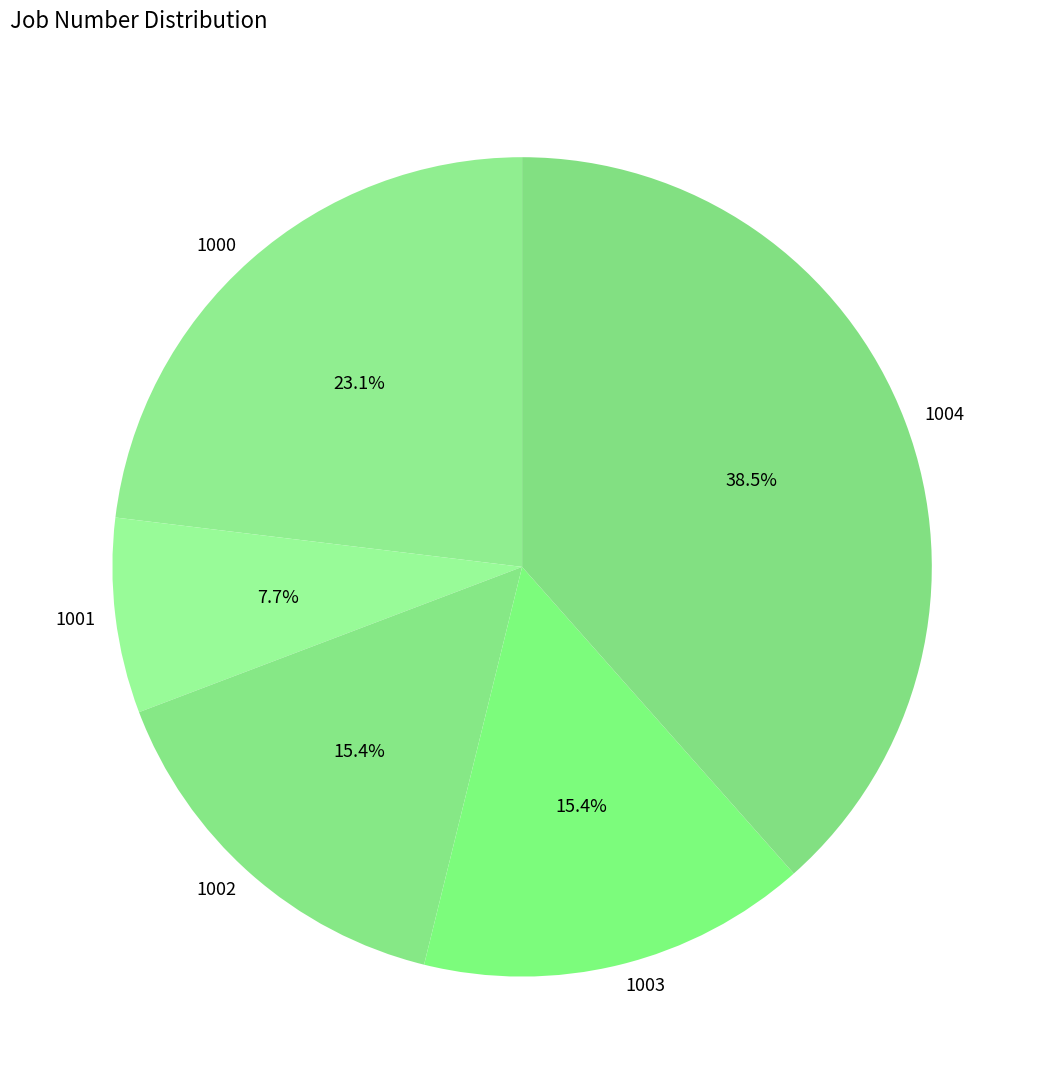

Count the number of slices in the pie.

5